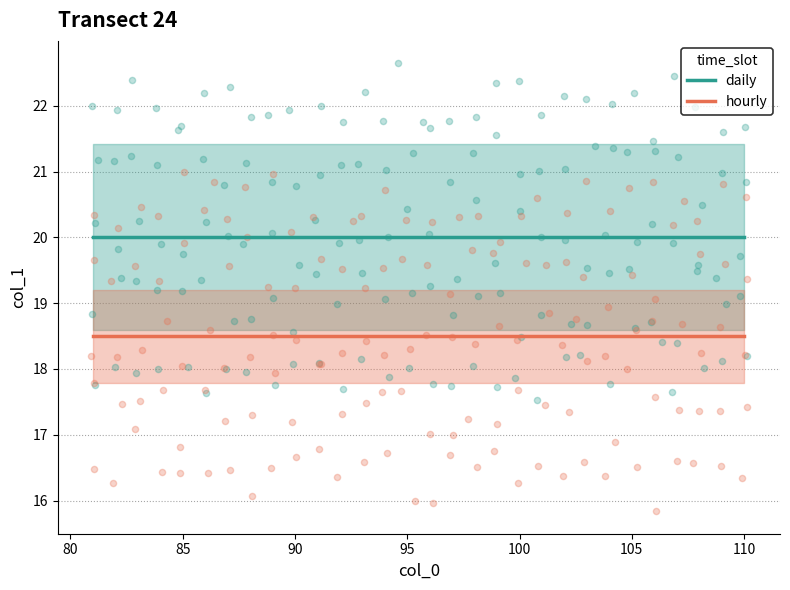

At how many categories does at least one series exceed 19?

30